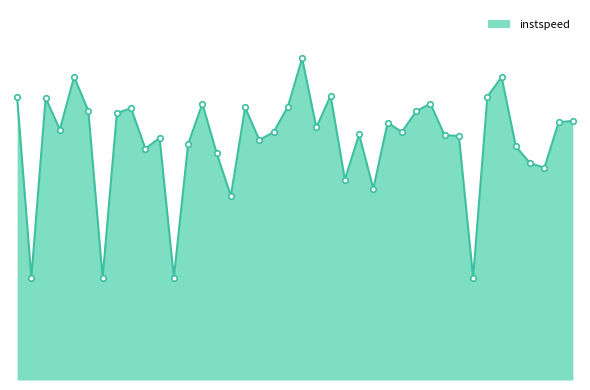

Is this an area chart (filled region under the line)?

Yes